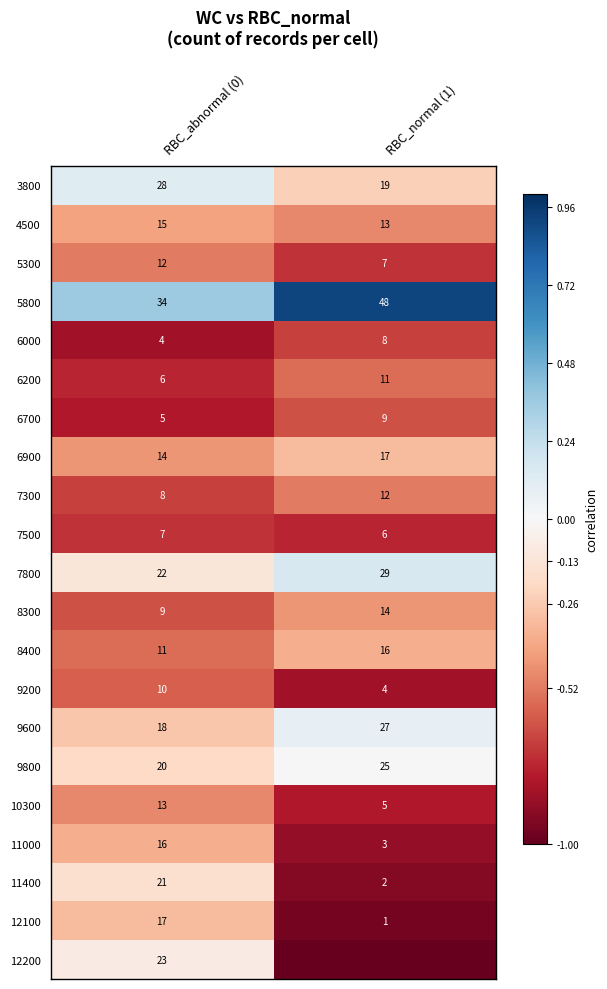

What is the average value of the 12100 series?

9